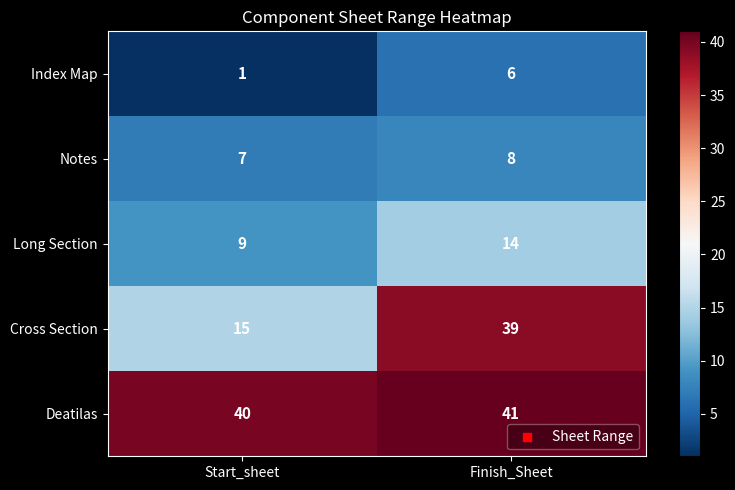

True or false: Long Section has a value of 23 at Finish_Sheet.

False